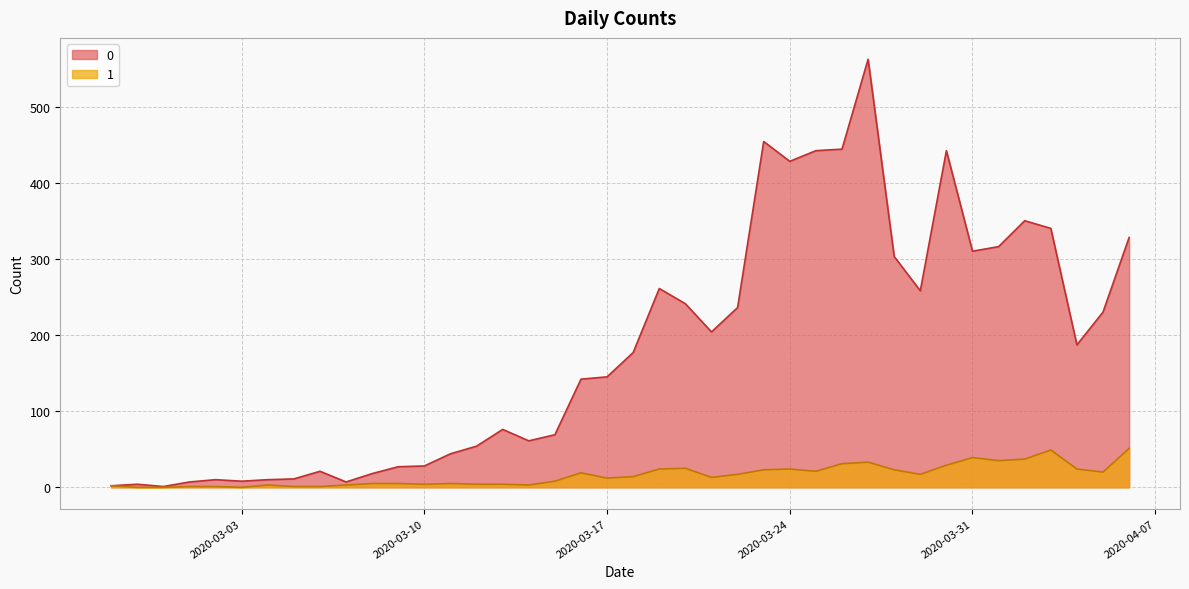

What is the difference between the 1 values at 2020-03-16 and 2020-04-06?

32